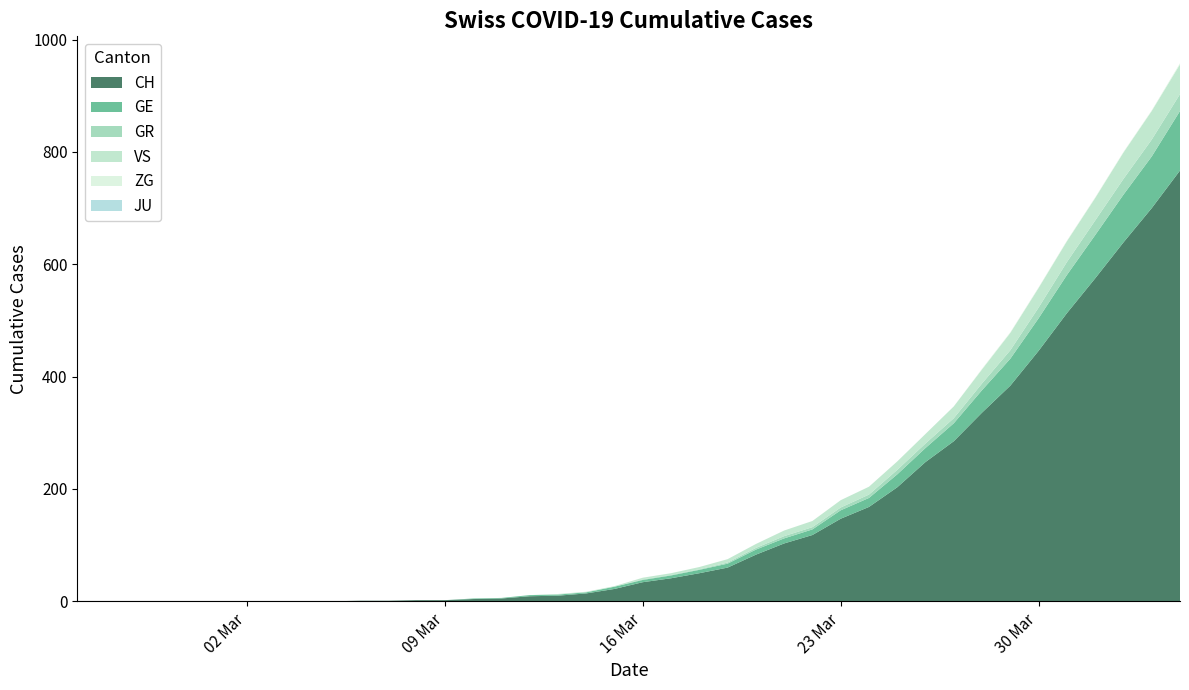

Reading right to left, list all the values displayed in this chart.

CH: 2020-04-04=767	2020-04-03=700	2020-04-02=639	2020-04-01=575	2020-03-31=513	2020-03-30=446	2020-03-29=384	2020-03-28=336	2020-03-27=285	2020-03-26=248	2020-03-25=203	2020-03-24=168	2020-03-23=147	2020-03-22=118	2020-03-21=103	2020-03-20=83	2020-03-19=60	2020-03-18=50	2020-03-17=41	2020-03-16=34	2020-03-15=22	2020-03-14=14	2020-03-13=10	2020-03-12=9	2020-03-11=5	2020-03-10=4	2020-03-09=2	2020-03-08=2	2020-03-07=1	2020-03-06=1	2020-03-05=0	2020-03-04=0	2020-03-03=0	2020-03-02=0	2020-03-01=0	2020-02-29=0	2020-02-28=0	2020-02-27=0	2020-02-26=0	2020-02-25=0
GE: 2020-04-04=106	2020-04-03=92	2020-04-02=85	2020-04-01=77	2020-03-31=68	2020-03-30=58	2020-03-29=48	2020-03-28=40	2020-03-27=32	2020-03-26=25	2020-03-25=23	2020-03-24=16	2020-03-23=15	2020-03-22=10	2020-03-21=9	2020-03-20=9	2020-03-19=7	2020-03-18=6	2020-03-17=5	2020-03-16=4	2020-03-15=4	2020-03-14=2	2020-03-13=2	2020-03-12=2	2020-03-11=1	2020-03-10=1	2020-03-09=0	2020-03-08=0	2020-03-07=0	2020-03-06=0	2020-03-05=0	2020-03-04=0	2020-03-03=0	2020-03-02=0	2020-03-01=0	2020-02-29=0	2020-02-28=0	2020-02-27=0	2020-02-26=0	2020-02-25=0
GR: 2020-04-04=30	2020-04-03=30	2020-04-02=28	2020-04-01=26	2020-03-31=23	2020-03-30=19	2020-03-29=15	2020-03-28=12	2020-03-27=9	2020-03-26=8	2020-03-25=8	2020-03-24=6	2020-03-23=5	2020-03-22=4	2020-03-21=4	2020-03-20=3	2020-03-19=2	2020-03-18=1	2020-03-17=1	2020-03-16=1	2020-03-15=0	2020-03-14=0	2020-03-13=0	2020-03-12=0	2020-03-11=0	2020-03-10=0	2020-03-09=0	2020-03-08=0	2020-03-07=0	2020-03-06=0	2020-03-05=0	2020-03-04=0	2020-03-03=0	2020-03-02=0	2020-03-01=0	2020-02-29=0	2020-02-28=0	2020-02-27=0	2020-02-26=0	2020-02-25=0
VS: 2020-04-04=53	2020-04-03=51	2020-04-02=47	2020-04-01=40	2020-03-31=37	2020-03-30=35	2020-03-29=31	2020-03-28=25	2020-03-27=21	2020-03-26=17	2020-03-25=15	2020-03-24=14	2020-03-23=13	2020-03-22=11	2020-03-21=10	2020-03-20=7	2020-03-19=6	2020-03-18=4	2020-03-17=3	2020-03-16=3	2020-03-15=1	2020-03-14=1	2020-03-13=1	2020-03-12=0	2020-03-11=0	2020-03-10=0	2020-03-09=0	2020-03-08=0	2020-03-07=0	2020-03-06=0	2020-03-05=0	2020-03-04=0	2020-03-03=0	2020-03-02=0	2020-03-01=0	2020-02-29=0	2020-02-28=0	2020-02-27=0	2020-02-26=0	2020-02-25=0
ZG: 2020-04-04=2	2020-04-03=1	2020-04-02=1	2020-04-01=1	2020-03-31=1	2020-03-30=1	2020-03-29=1	2020-03-28=1	2020-03-27=0	2020-03-26=0	2020-03-25=0	2020-03-24=0	2020-03-23=0	2020-03-22=0	2020-03-21=0	2020-03-20=0	2020-03-19=0	2020-03-18=0	2020-03-17=0	2020-03-16=0	2020-03-15=0	2020-03-14=0	2020-03-13=0	2020-03-12=0	2020-03-11=0	2020-03-10=0	2020-03-09=0	2020-03-08=0	2020-03-07=0	2020-03-06=0	2020-03-05=0	2020-03-04=0	2020-03-03=0	2020-03-02=0	2020-03-01=0	2020-02-29=0	2020-02-28=0	2020-02-27=0	2020-02-26=0	2020-02-25=0
JU: 2020-04-04=0	2020-04-03=0	2020-04-02=0	2020-04-01=0	2020-03-31=0	2020-03-30=0	2020-03-29=0	2020-03-28=0	2020-03-27=0	2020-03-26=0	2020-03-25=0	2020-03-24=0	2020-03-23=0	2020-03-22=0	2020-03-21=0	2020-03-20=0	2020-03-19=0	2020-03-18=0	2020-03-17=0	2020-03-16=0	2020-03-15=0	2020-03-14=0	2020-03-13=0	2020-03-12=0	2020-03-11=0	2020-03-10=0	2020-03-09=0	2020-03-08=0	2020-03-07=0	2020-03-06=0	2020-03-05=0	2020-03-04=0	2020-03-03=0	2020-03-02=0	2020-03-01=0	2020-02-29=0	2020-02-28=0	2020-02-27=0	2020-02-26=0	2020-02-25=0